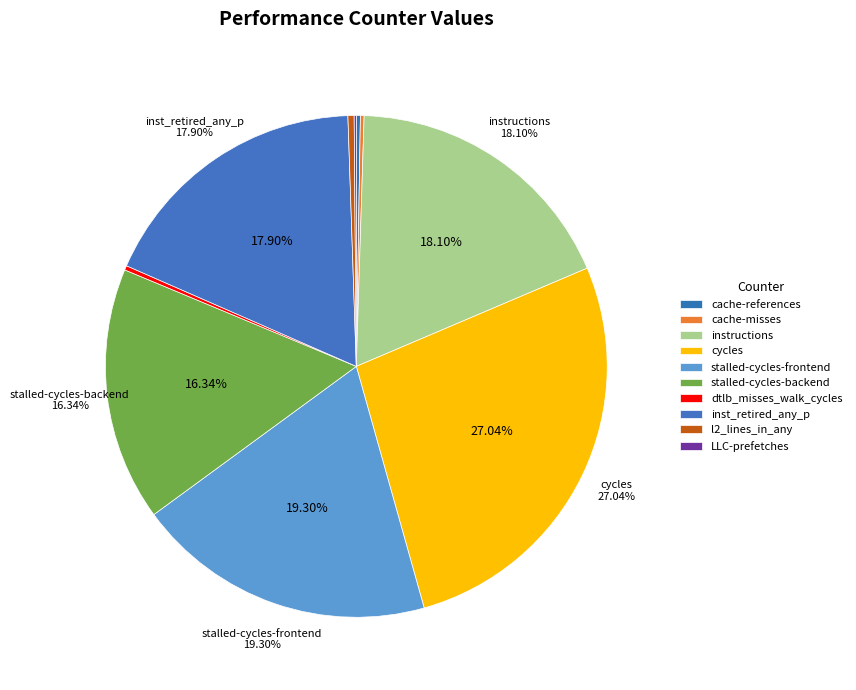

Does cycles represent more than half of the total?

No